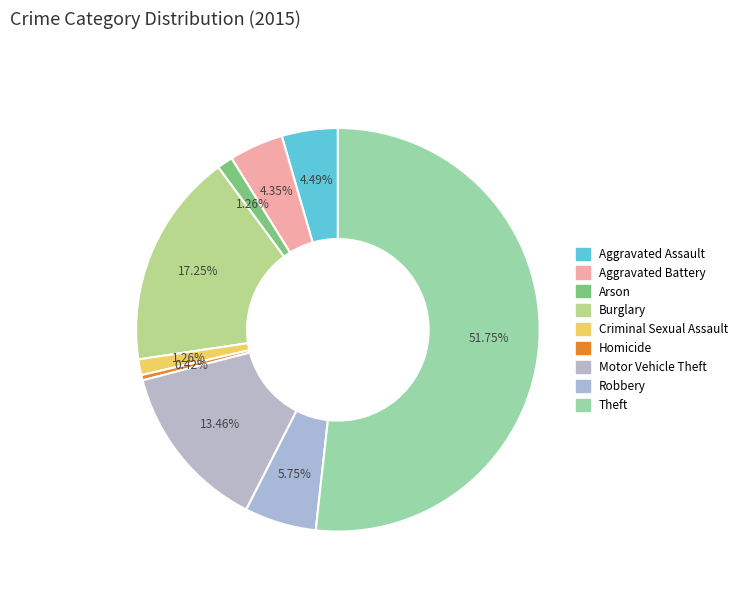

The Robbery slice represents 6% of the pie. True or false?

True